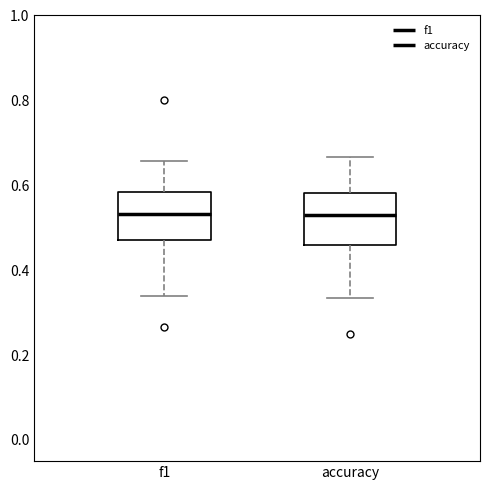

Where is the lower edge of the box for f1 on the y-axis? The values are not printed on the chart, so give them approximately, as read against the axis.

0.48